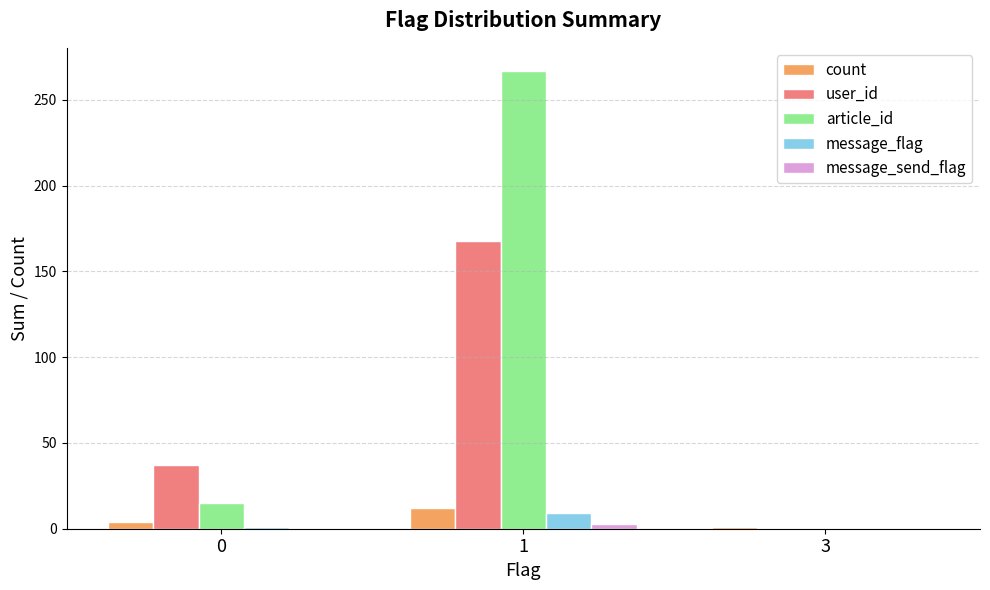

How many message_flag values are between 0 and 9?

3